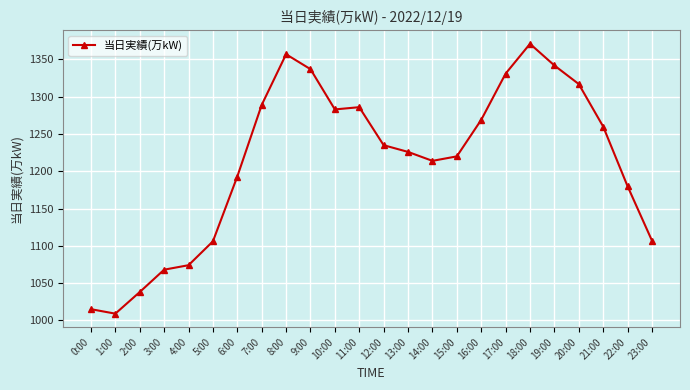

Which has a higher value, 21:00 or 14:00?

21:00